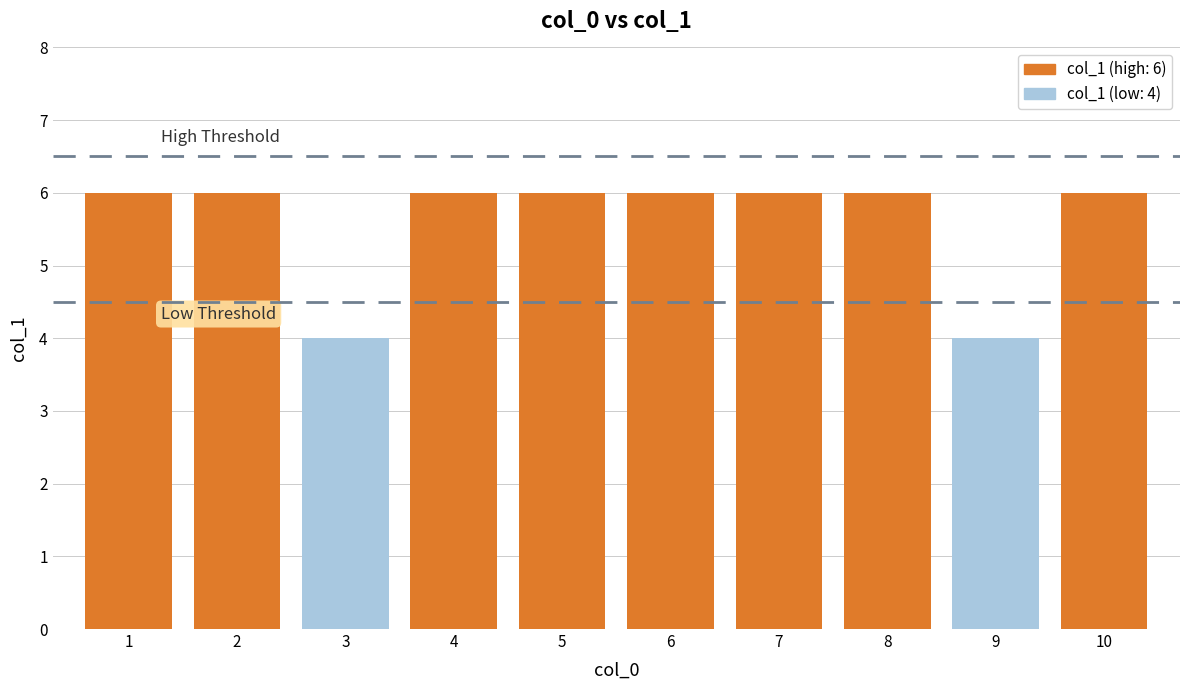

What is the value of the 5th bar from the left?

6